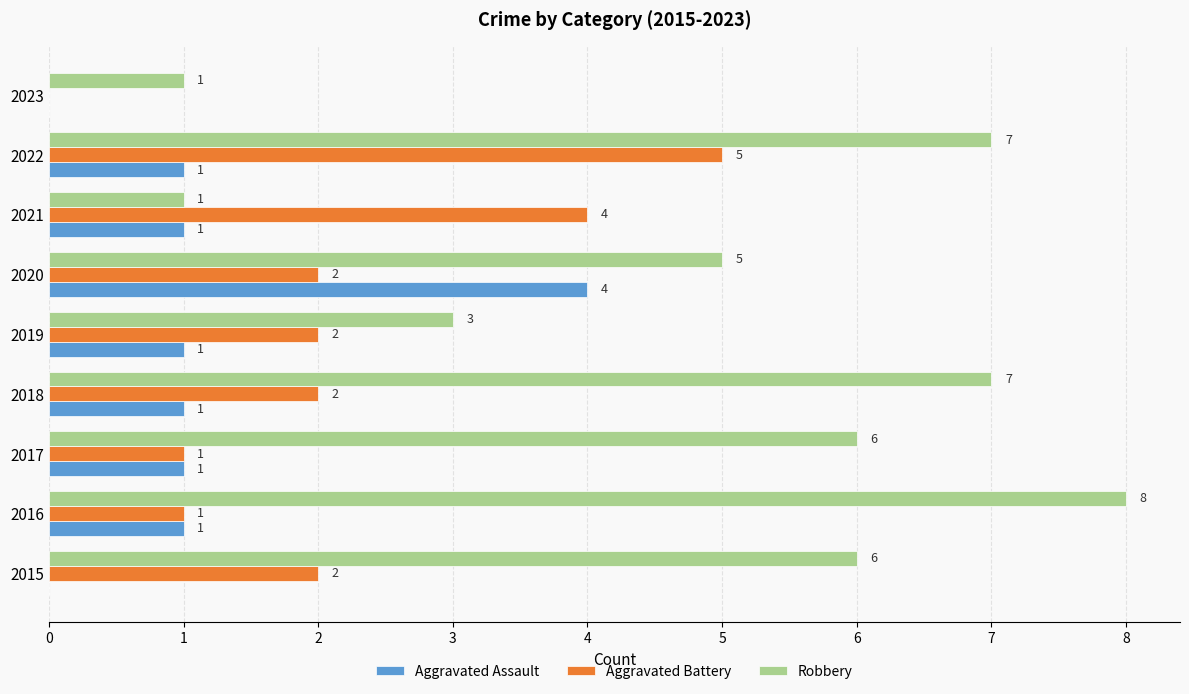

At which category is the sum across all series the highest?

2022